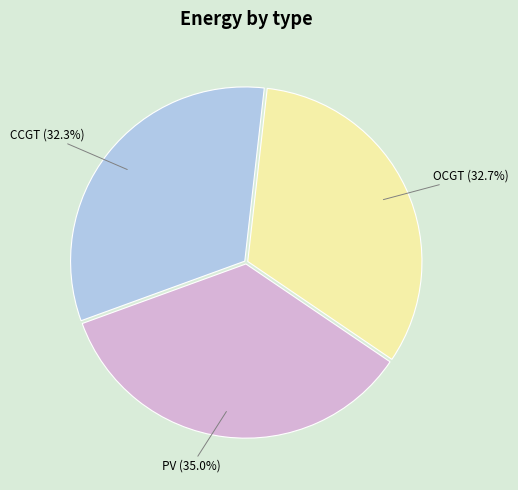

Is there any slice that represents more than half of the pie?

No